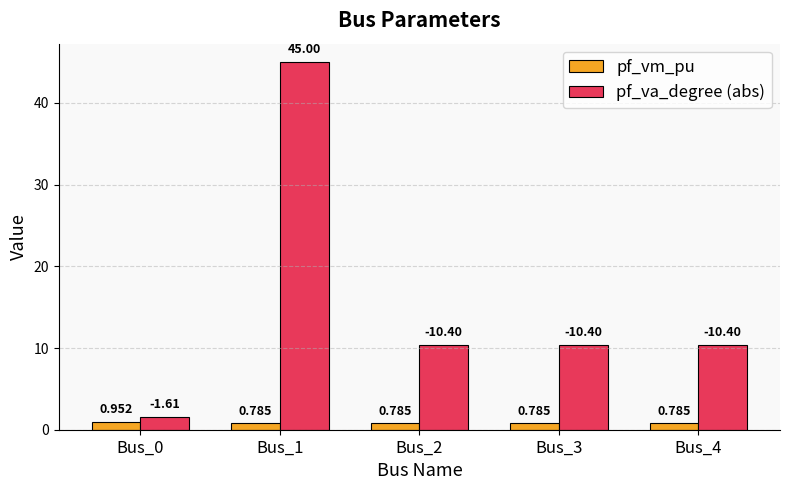

Which series changed the most between Bus_1 and Bus_4?

pf_va_degree (abs)